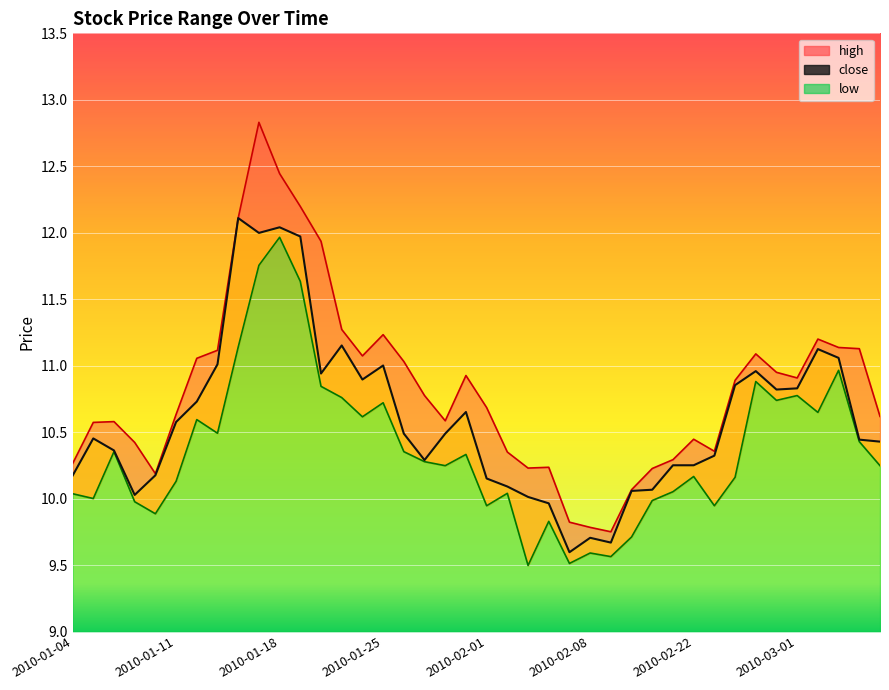

What is the difference between the maximum and minimum values in the high series?

3.1